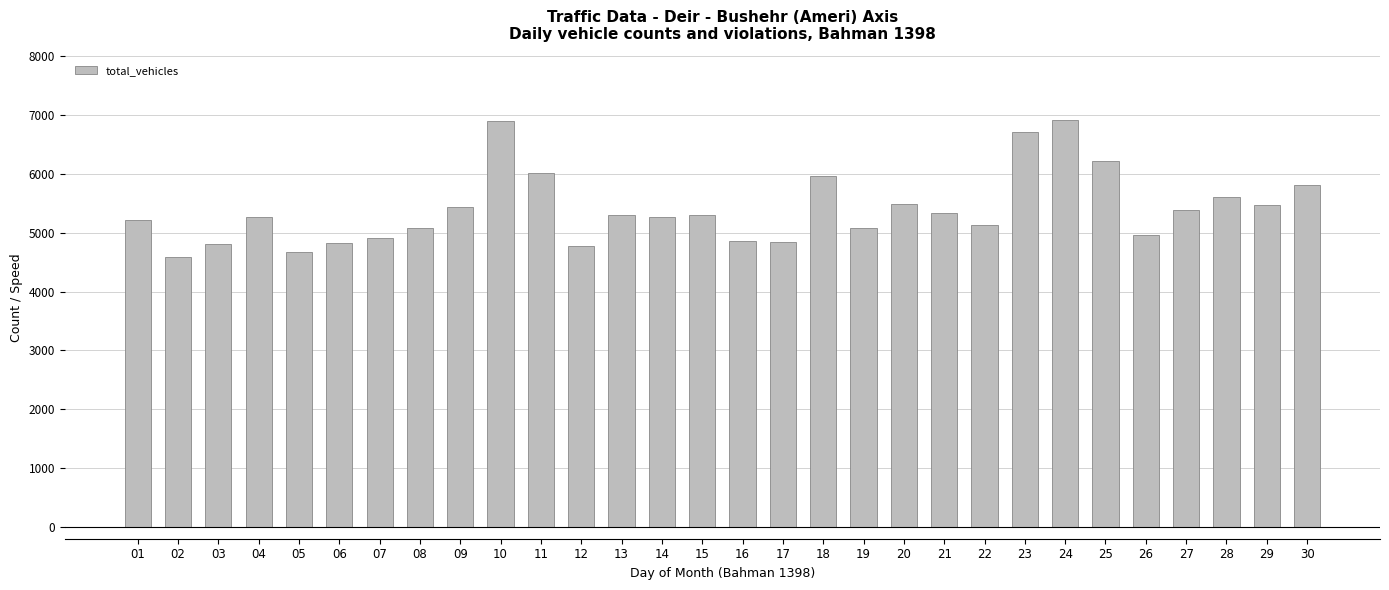

What is the smallest value displayed?

4585